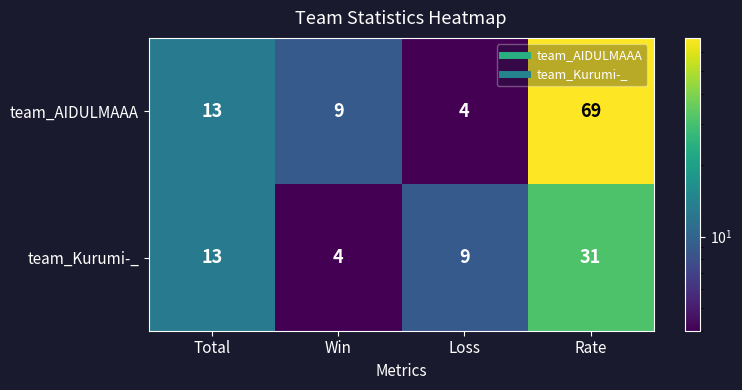

What is the difference between the team_AIDULMAAA values at Rate and Loss?

65